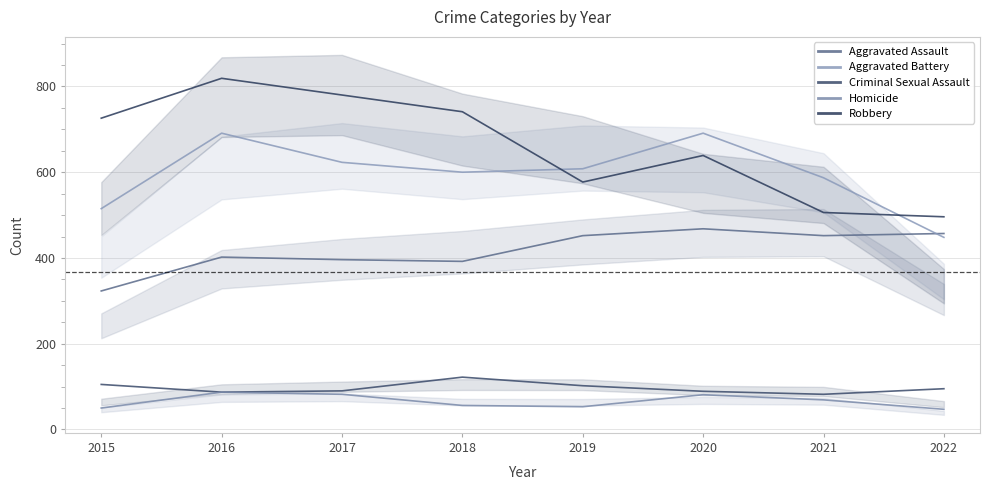

Does the chart display data point markers on the line(s)?

No